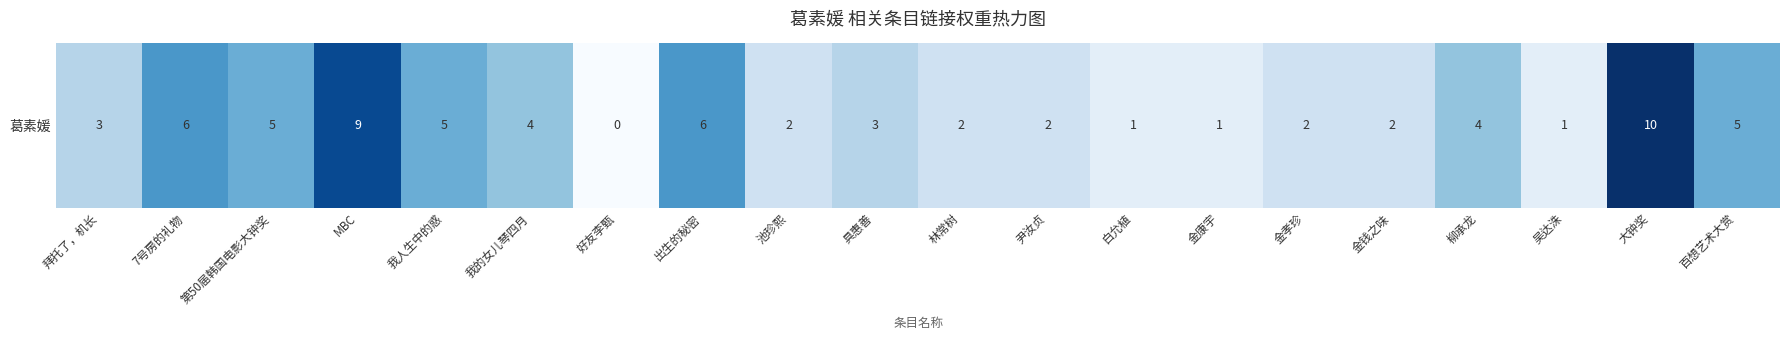

Between 金孝珍 and 大钟奖, which is larger?

大钟奖